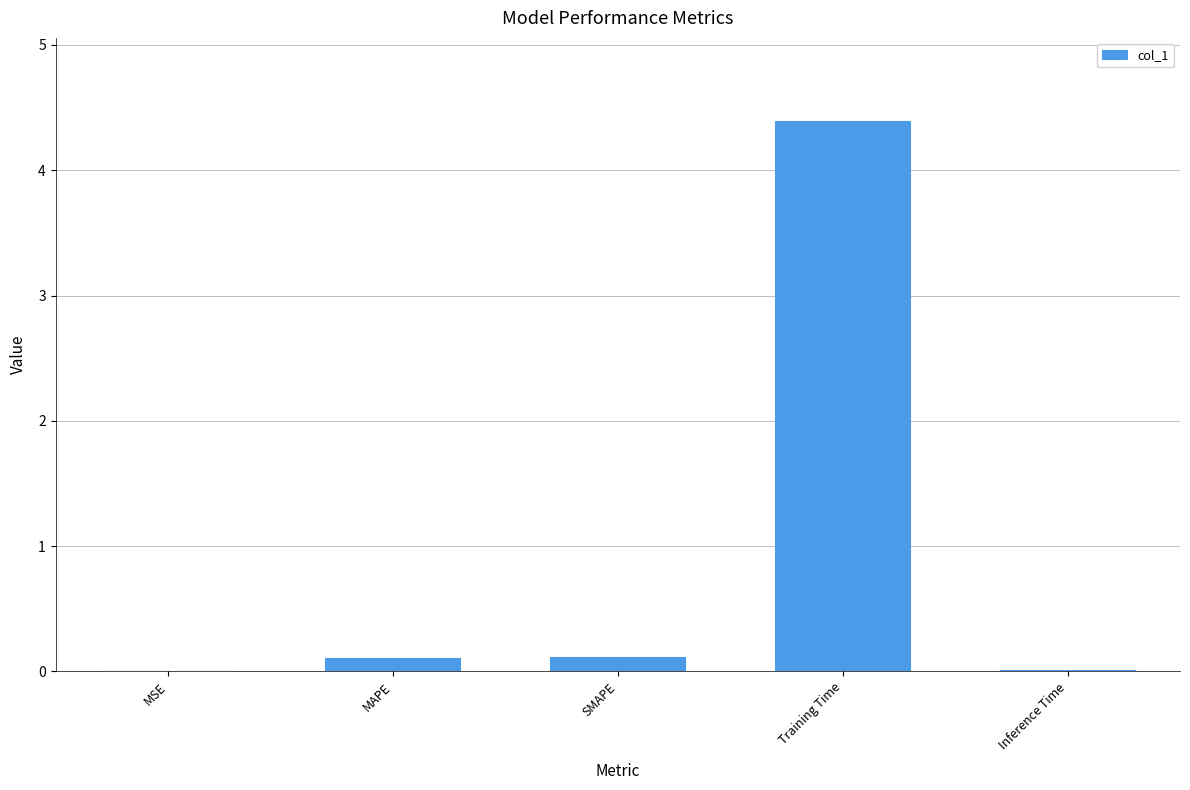

Are the bars grouped side by side (vs. stacked)?

No